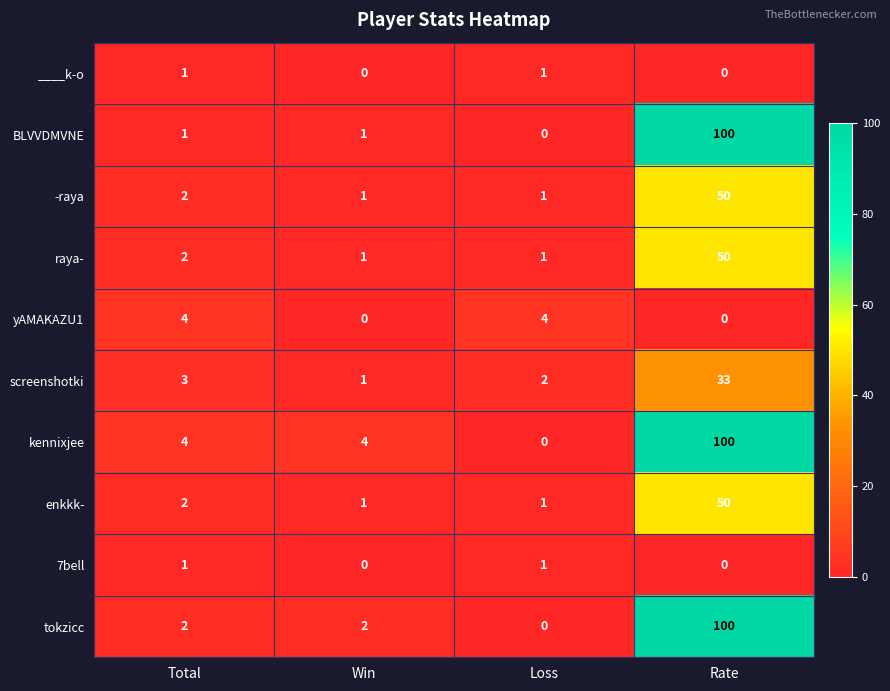

What is the difference between the enkkk- values at Rate and Total?

48